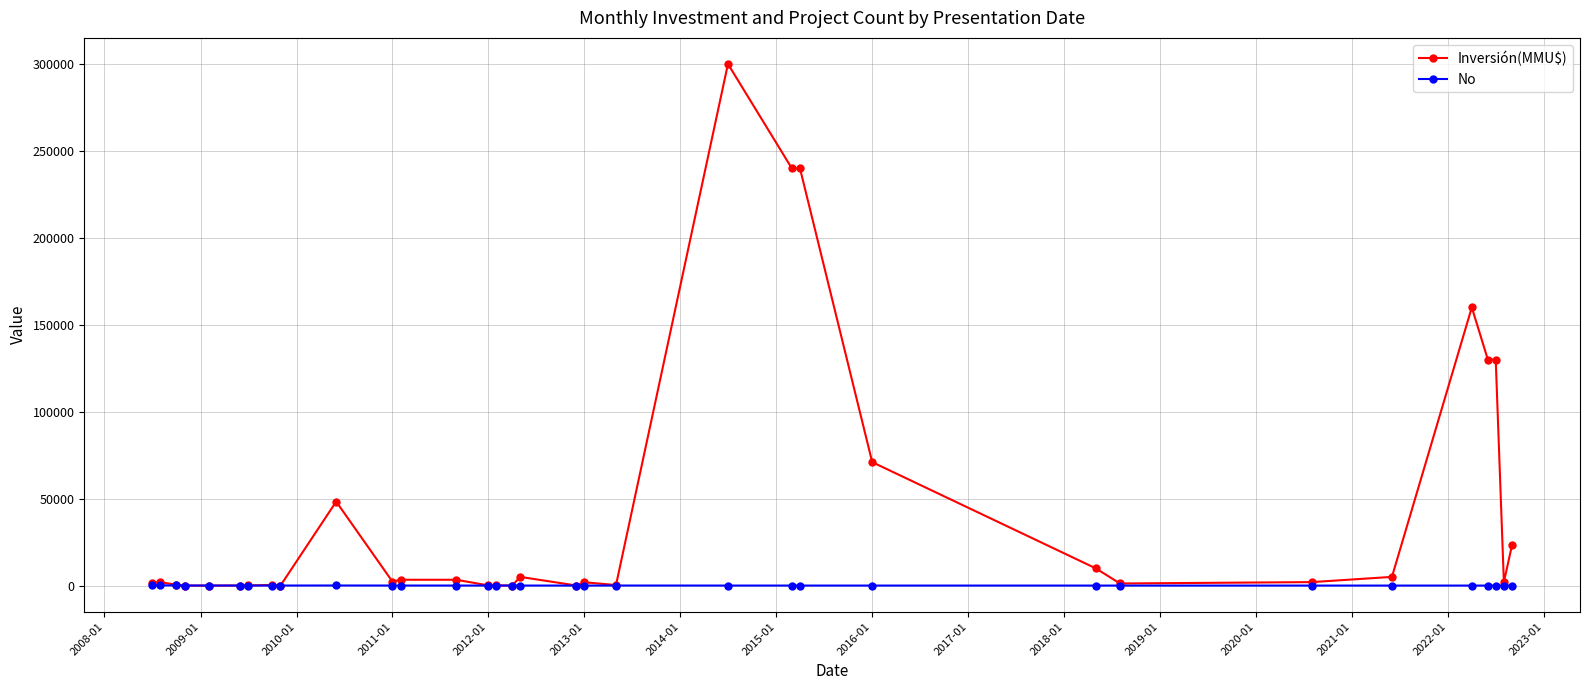

What is the maximum value shown in the chart?

300000